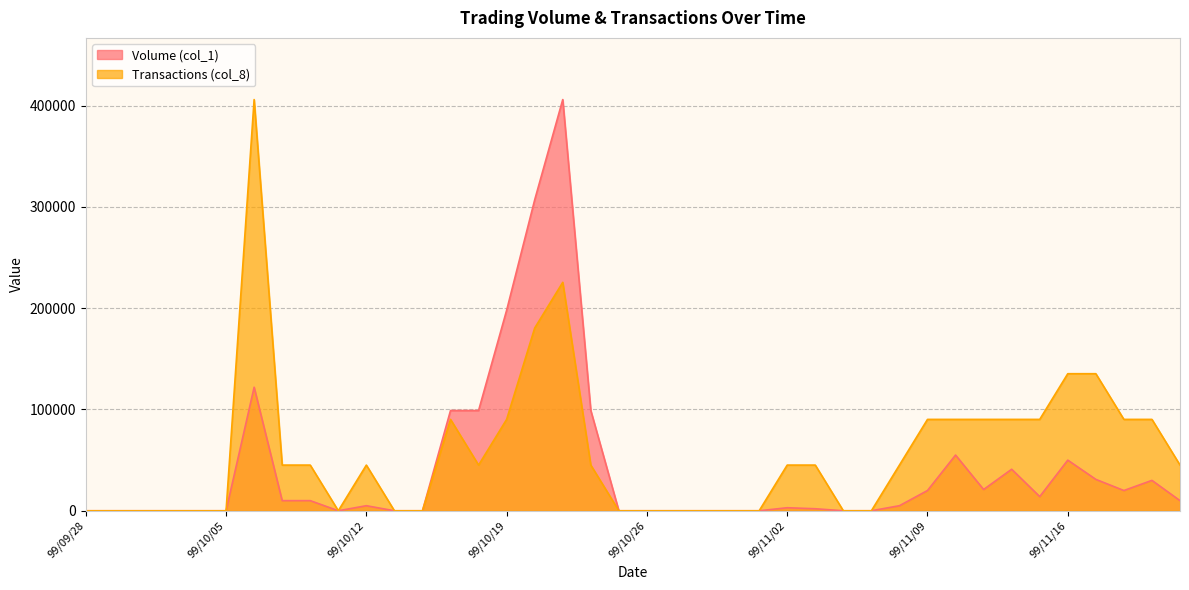

At which label does Volume (col_1) first exceed 5000?

99/10/06